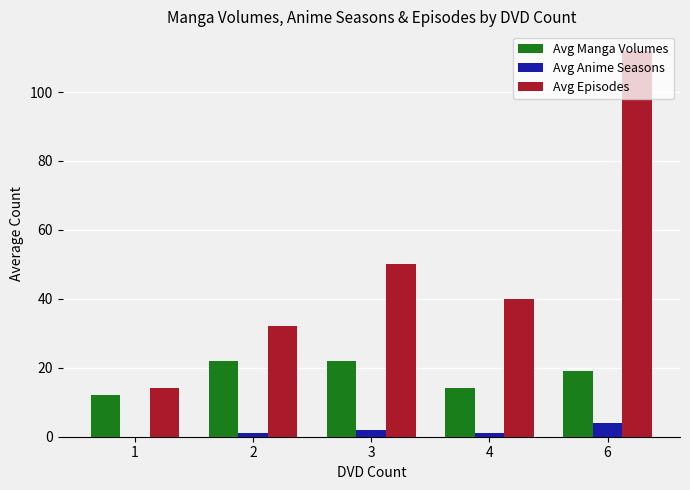

Which series has the largest total across all categories?

Avg Episodes